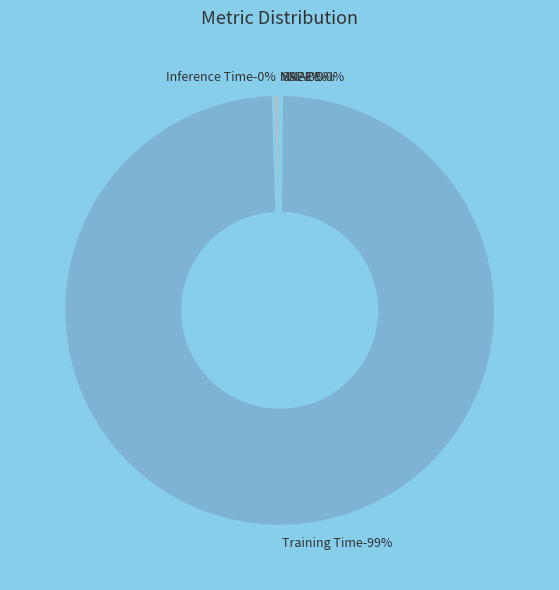

True or false: MSE accounts for 1% of the total.

False